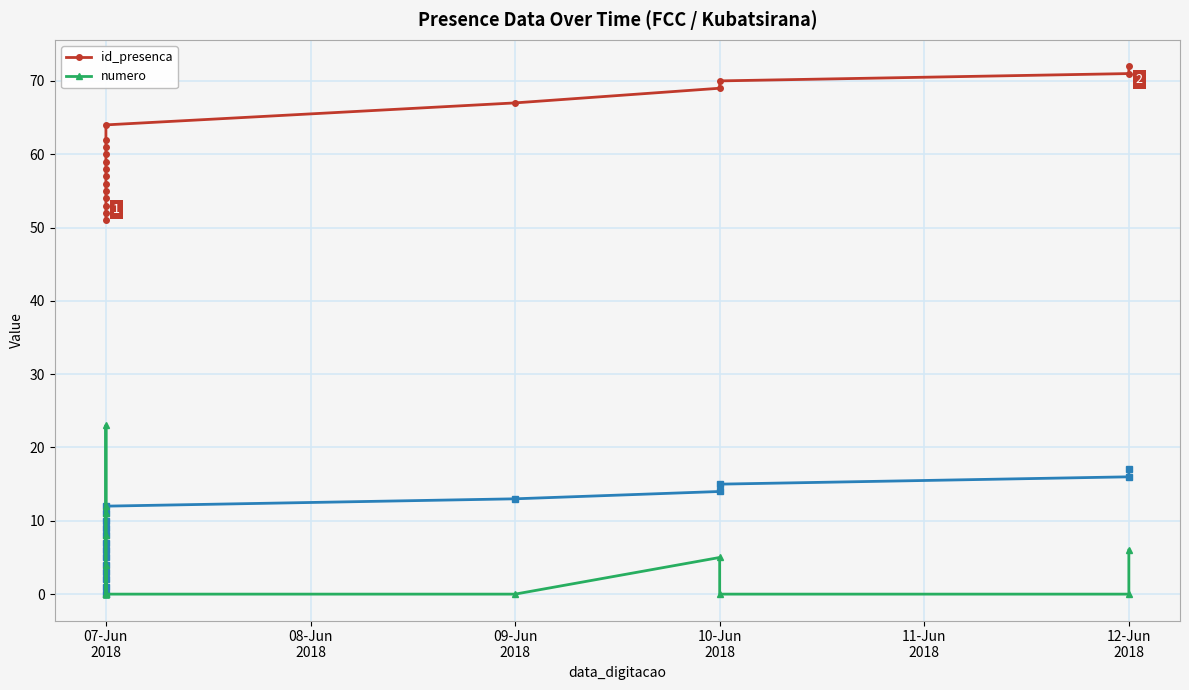

What is the sum of all numero values?

69